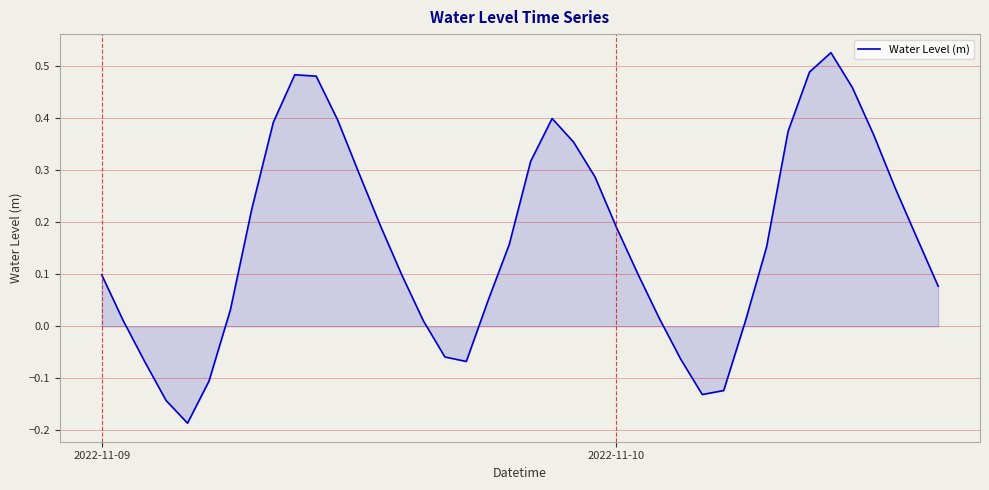

What is the difference between the maximum and minimum values?

0.7